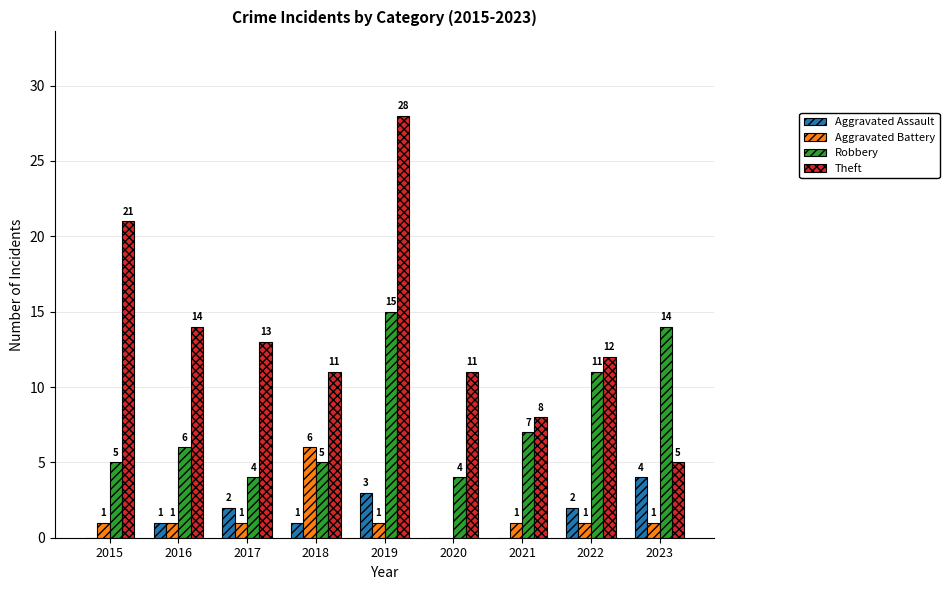

How many groups of bars are there?

9